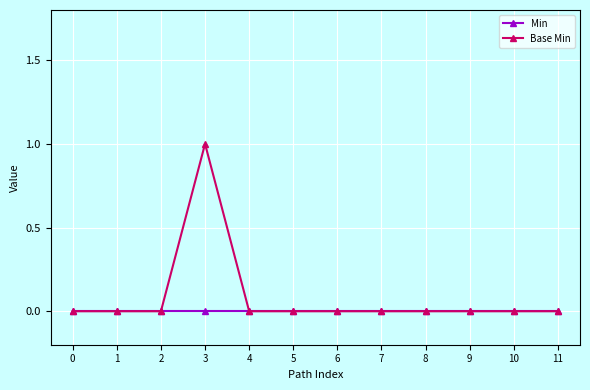

At 3, list the series in order from smallest to largest.

Min, Base Min